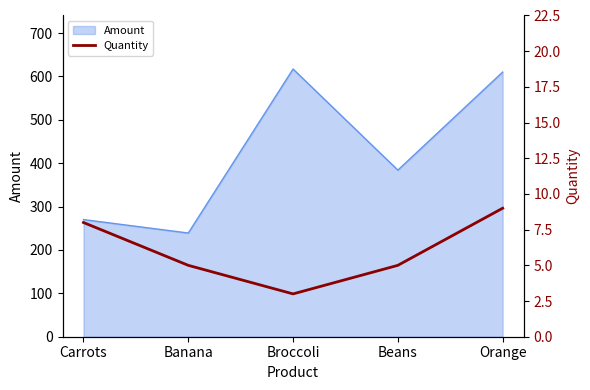

What is the difference between the values at Orange and Broccoli?

6